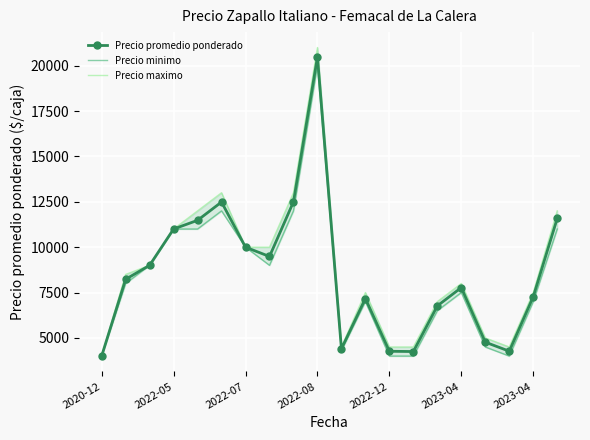

What is the sum of all Precio maximo values?

176500